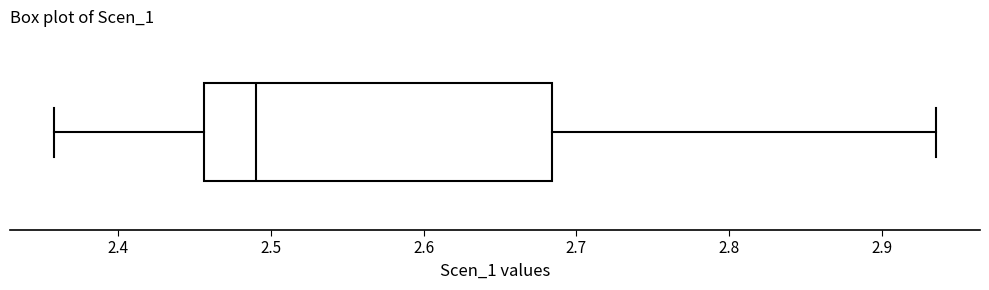

Read this box plot against the x-axis: the position of the median line, the range covered by the box, and the ends of both whiskers. The values are not printed on the chart, so give them approximately, as read against the axis.

median 2.49, box 2.46 to 2.68, whiskers 2.36 to 2.94